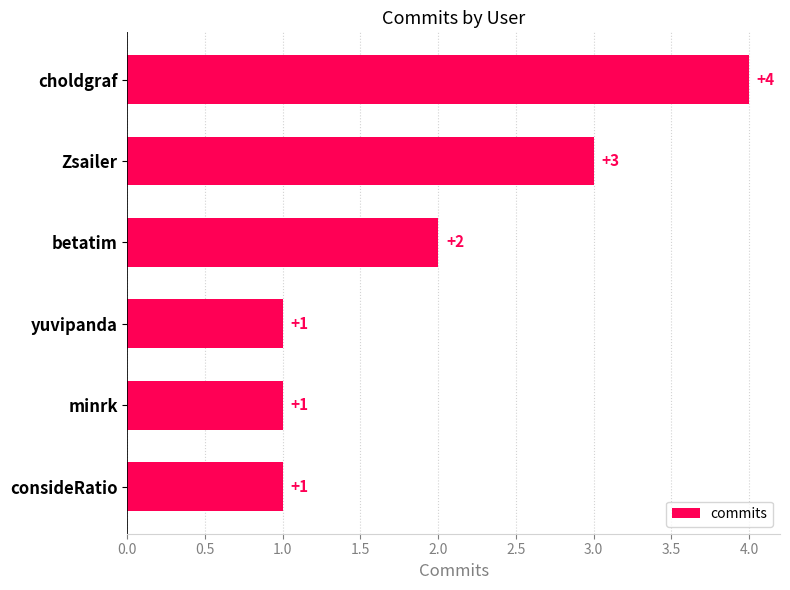

Reading bottom to top, list all the values displayed in this chart.

1	1	1	2	3	4